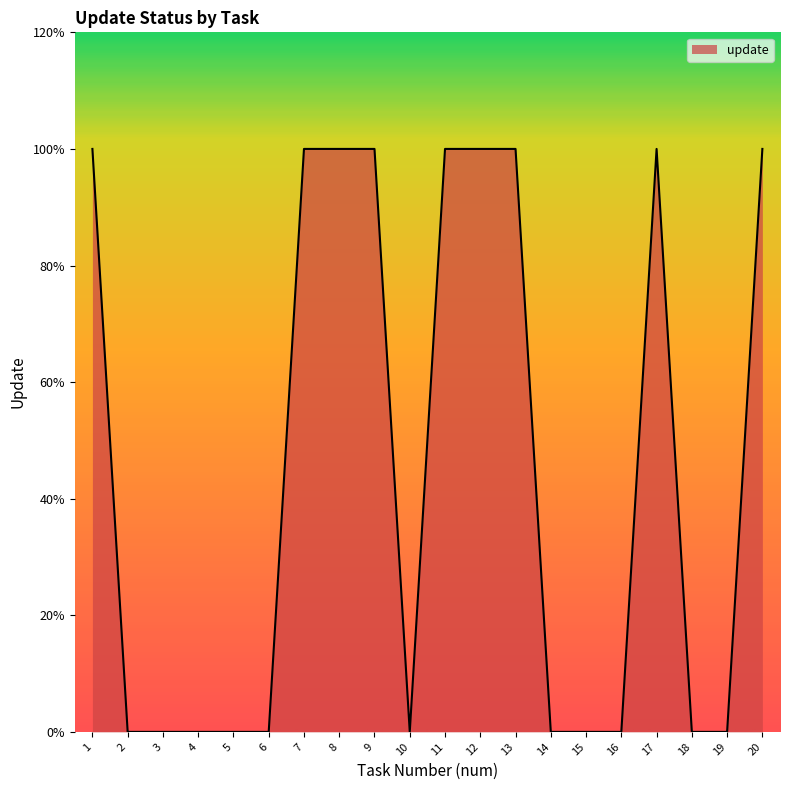

Which has a higher value, 20 or 12?

20